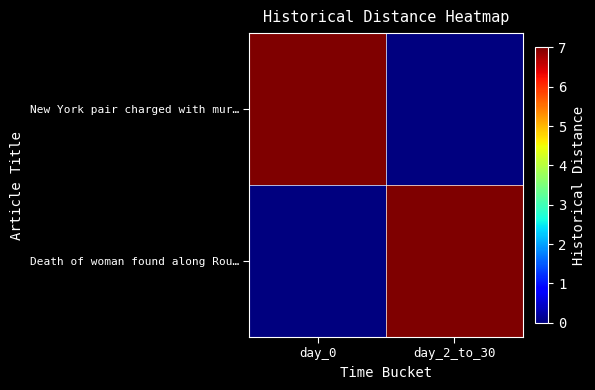

Reading left to right, what are all the values shown in this chart?

New York pair charged with mur…: day_0=7	day_2_to_30=0
Death of woman found along Rou…: day_0=0	day_2_to_30=7